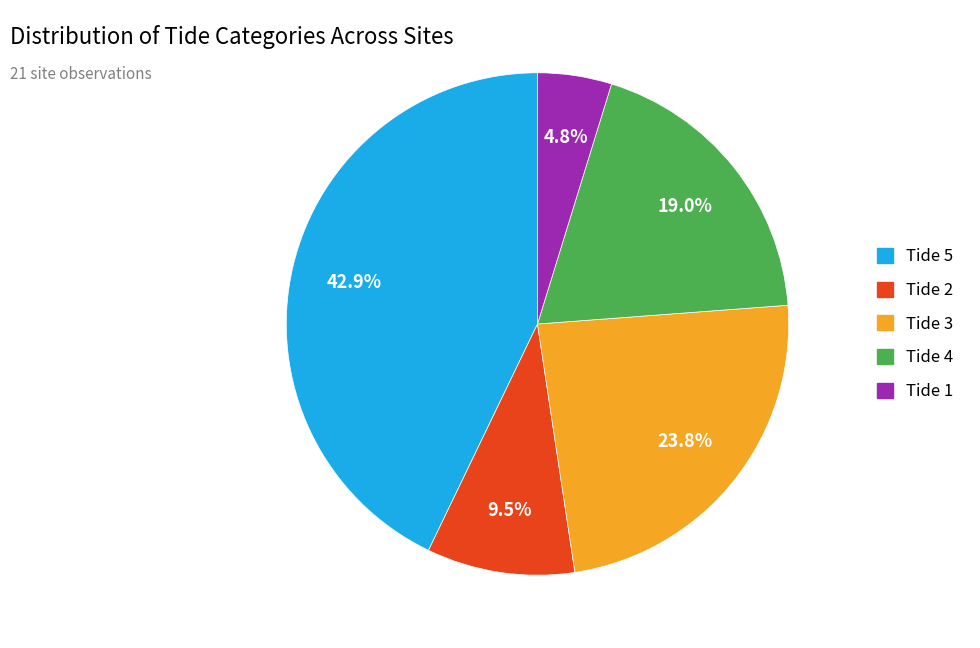

What percentage is the Tide 5 slice, to the nearest percent?

43%